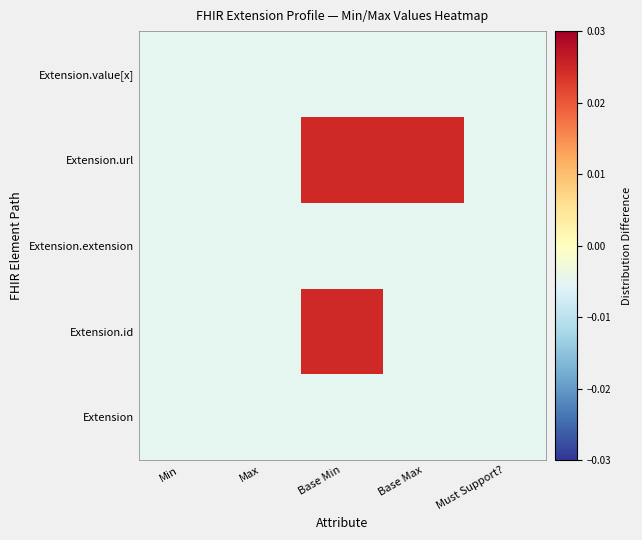

Which series has the widest spread of values?

Extension.id